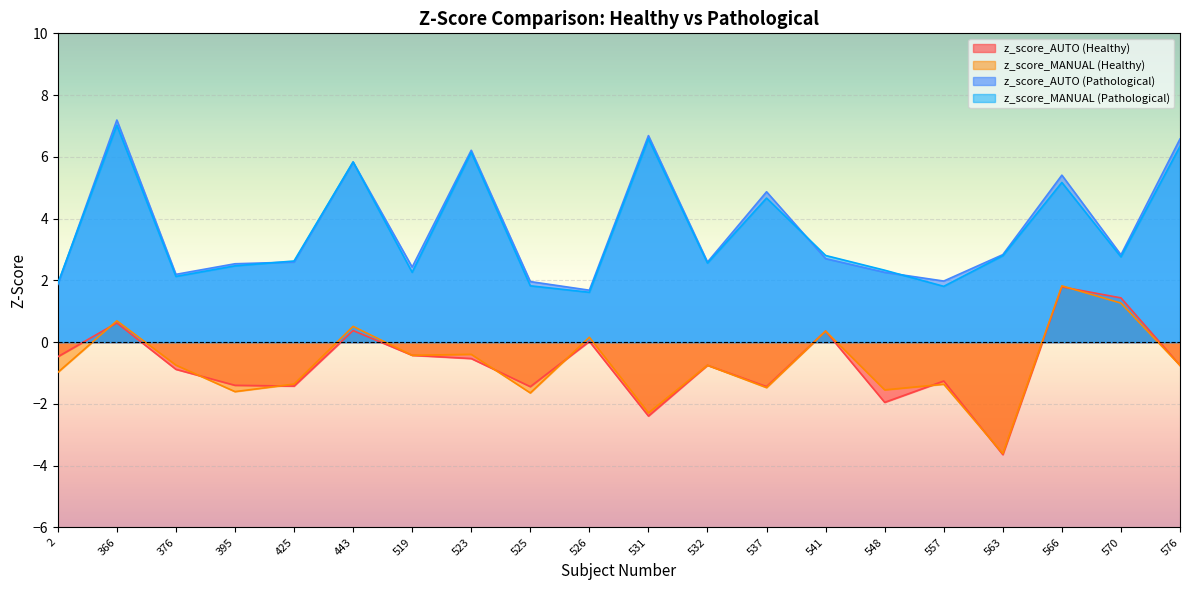

How many lines are shown in the chart?

4